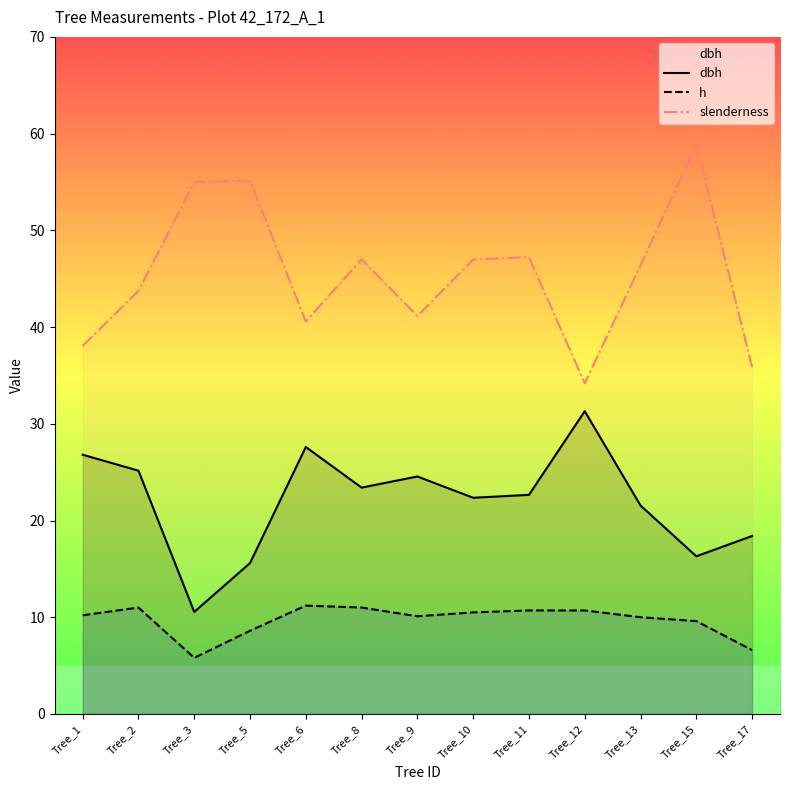

At which label does slenderness first exceed 46?

Tree_3